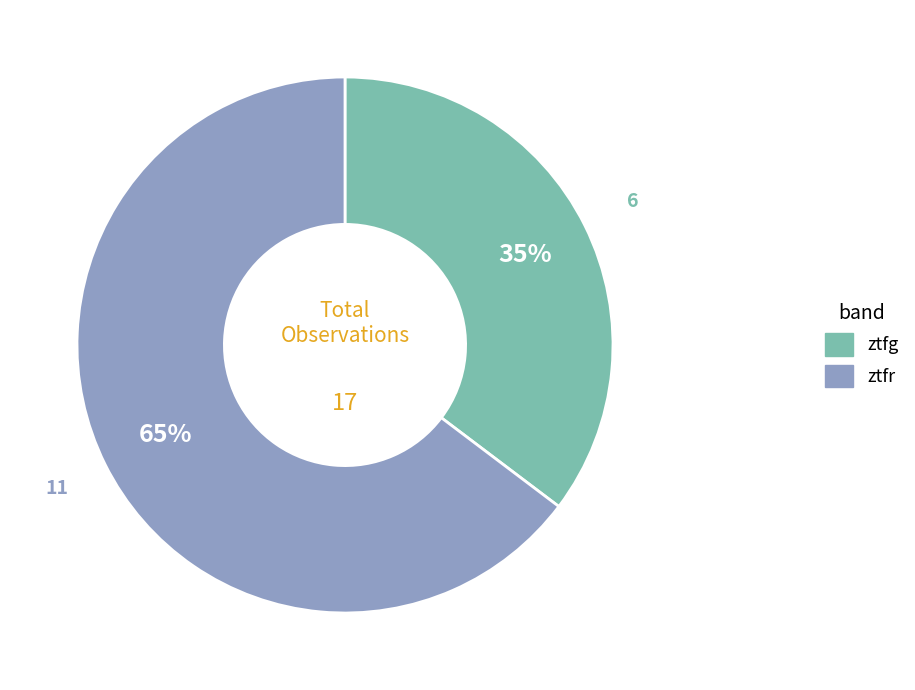

What percentage is the ztfr slice, to the nearest percent?

65%